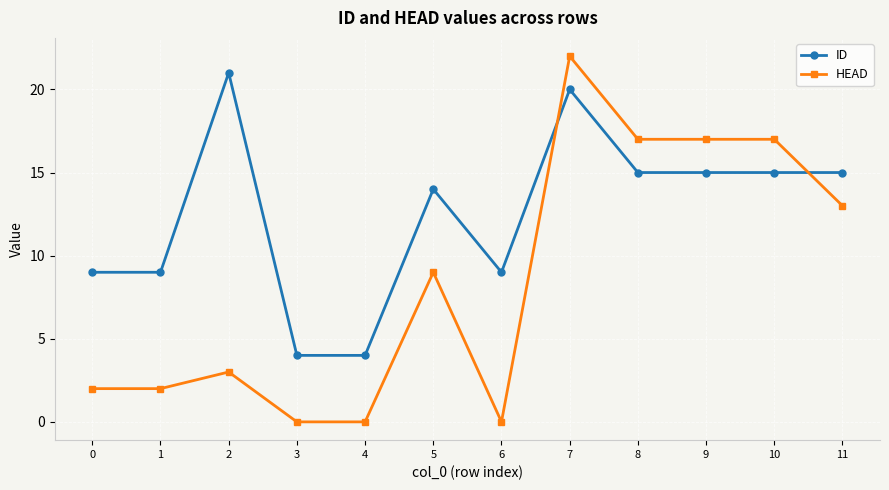

What is the maximum value for HEAD?

22